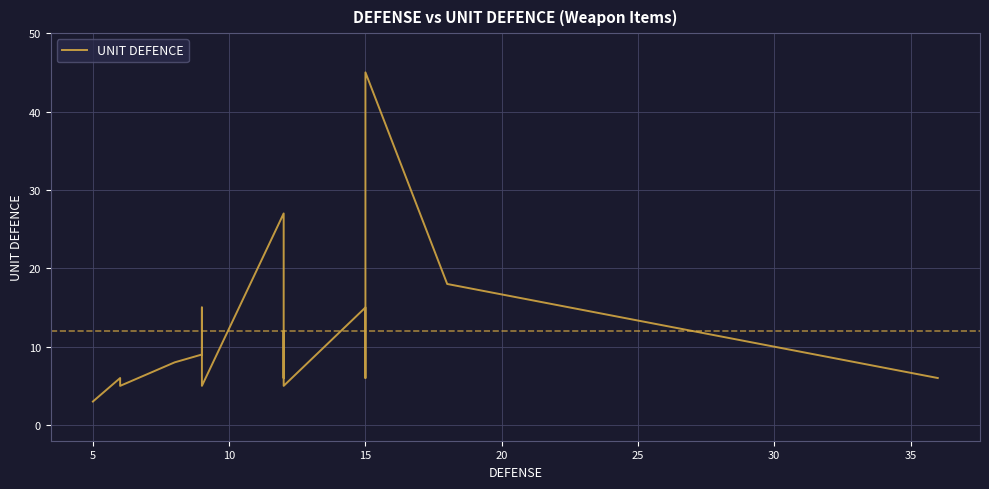

Reading left to right, what are all the values shown in this chart?

3	6	5	8	9	15	9	5	27	6	9	12	5	15	12	12	6	45	18	18	6